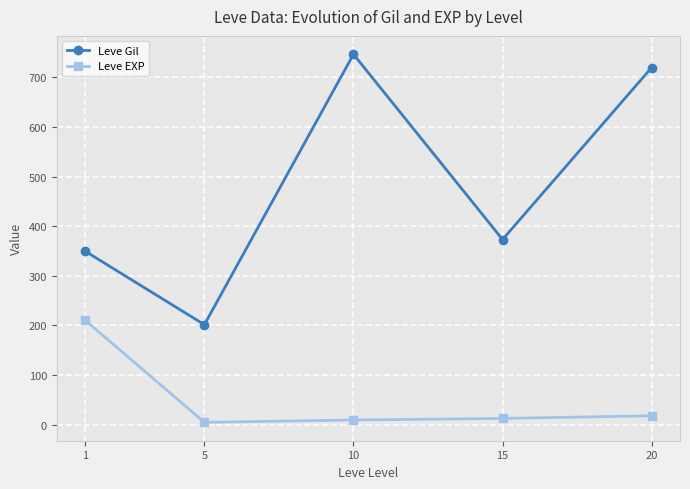

What is the value of the Leve EXP point at the 4th from the left?

12.7